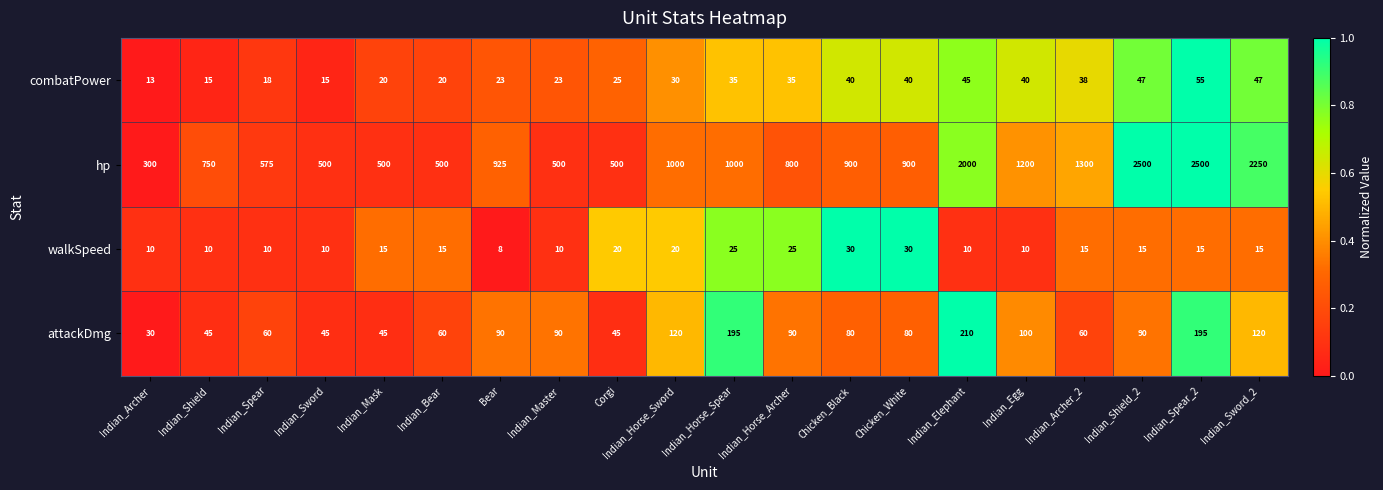

What is the difference between the maximum and second lowest values in the attackDmg series?

165